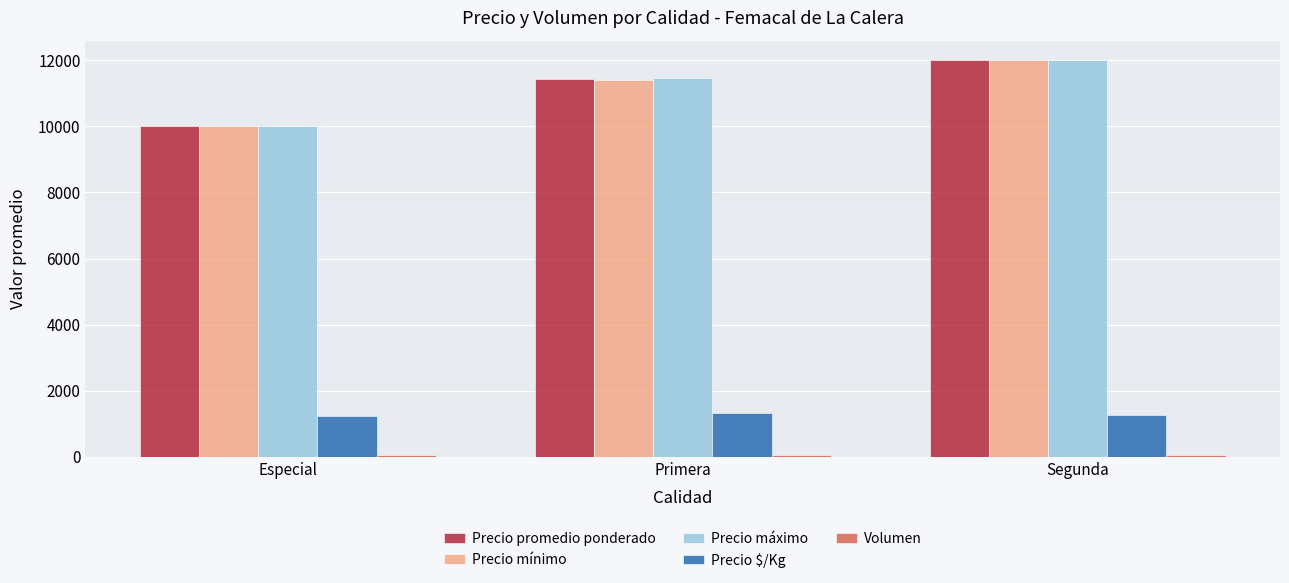

At which label does Precio promedio ponderado reach its minimum?

Especial